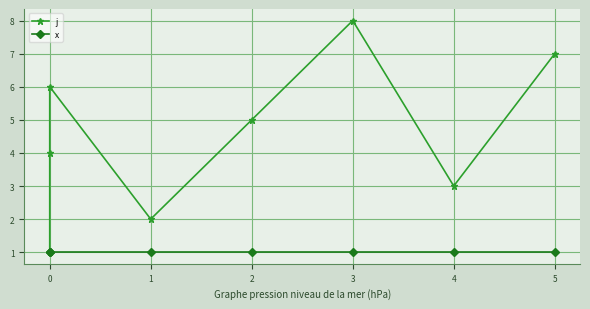

List the series in order of their overall mean, highest first.

j, x